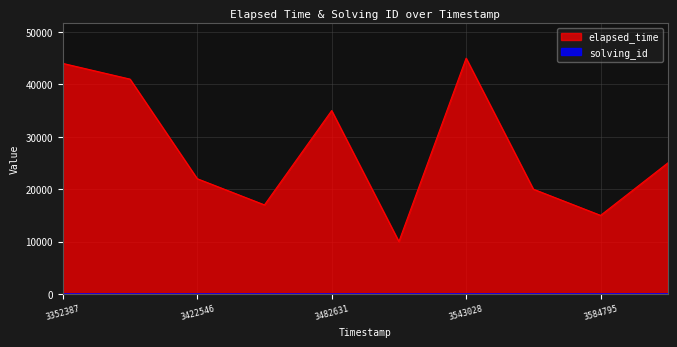

The value of elapsed_time at 3422546 is 5631. True or false?

False